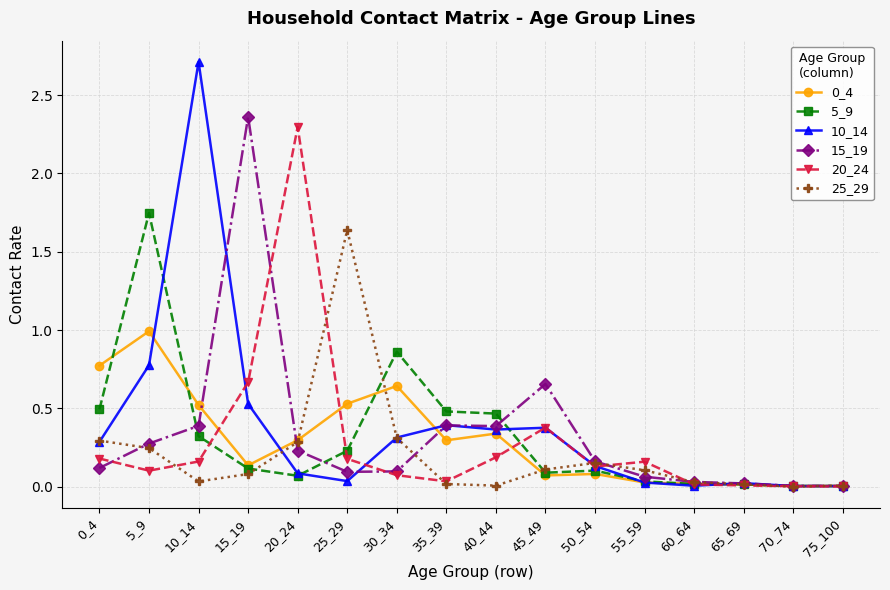

Where is the first local maximum for 0_4?

5_9